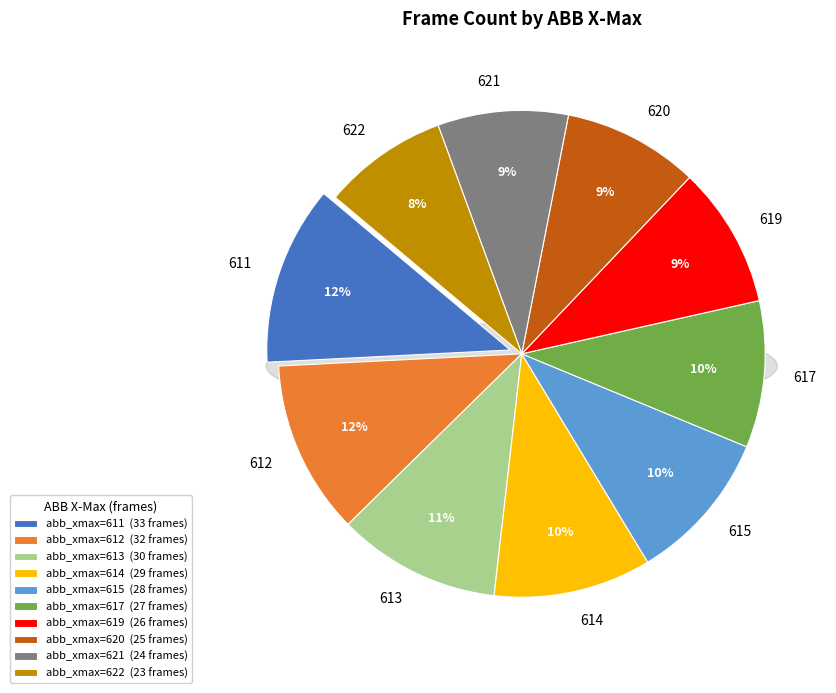

Combined, what portion of the pie is 621 and 615?

18.8%